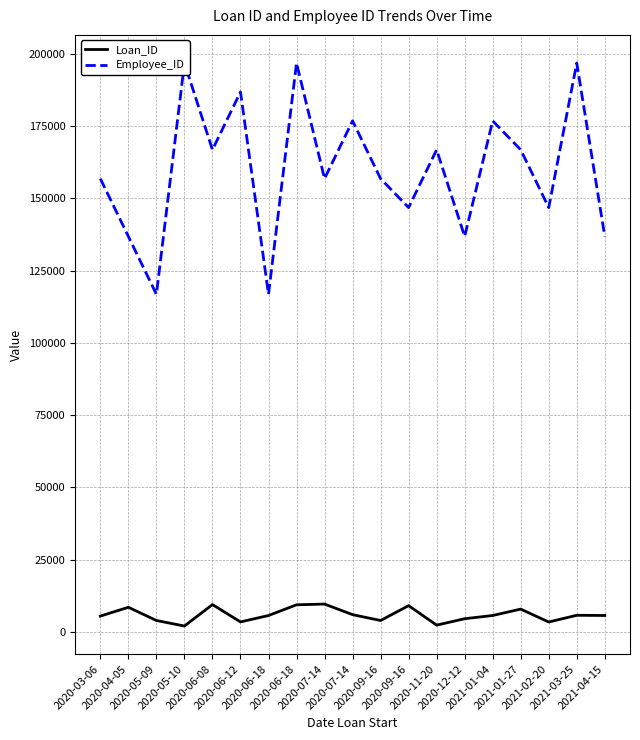

True or false: Loan_ID has a value of 5371 at 2021-01-27.

False